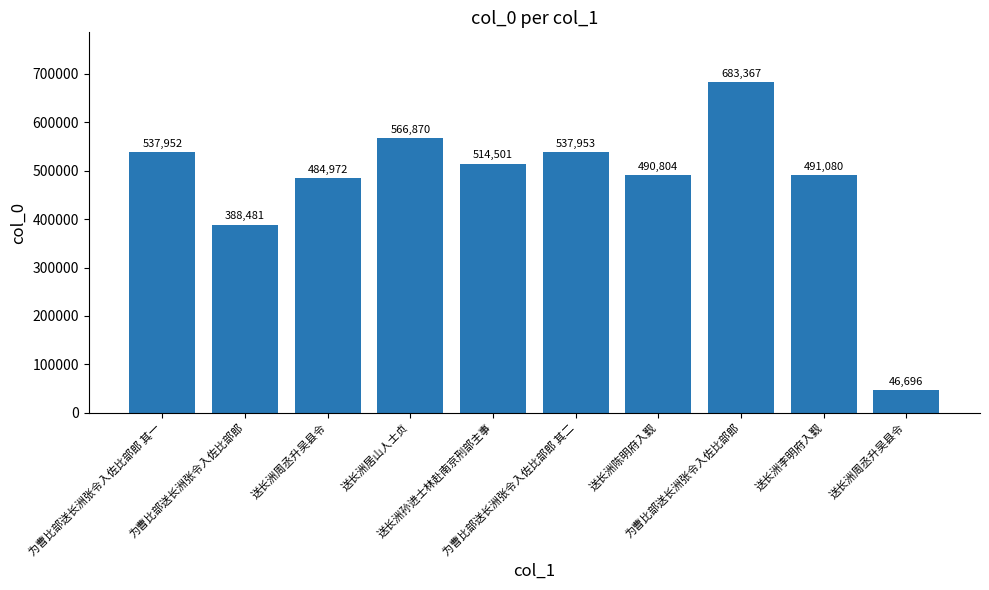

What is the sum of the values at 为曹比部送长洲张令入佐比部郎 and 为曹比部送长洲张令入佐比部郎 其一?

926433